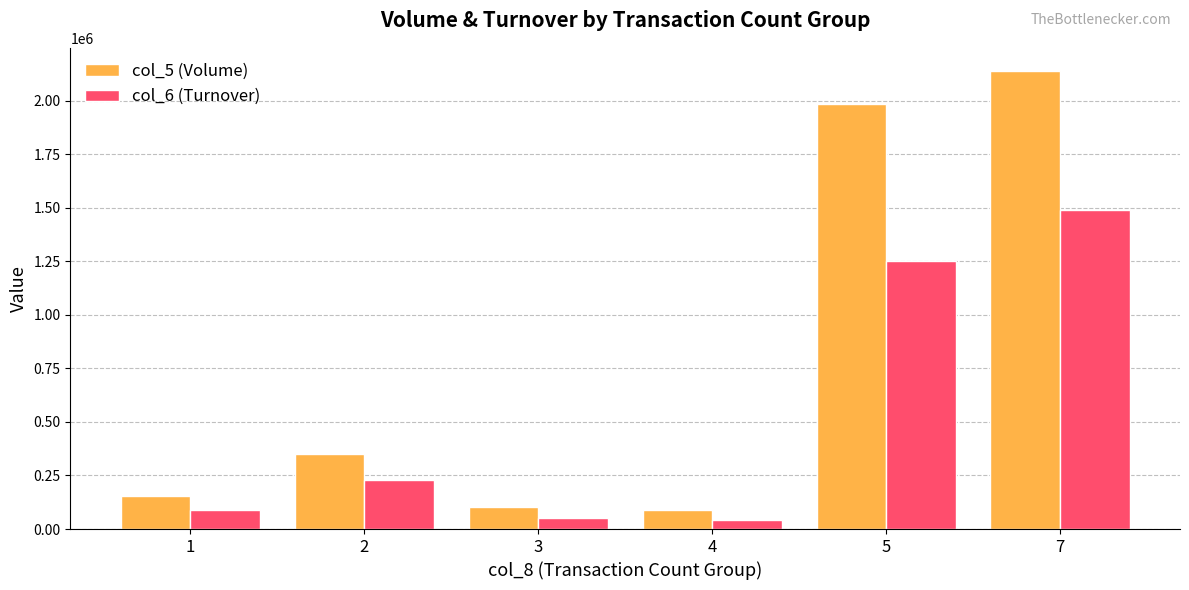

Between 2 and 5, which series saw the biggest shift?

col_5 (Volume)